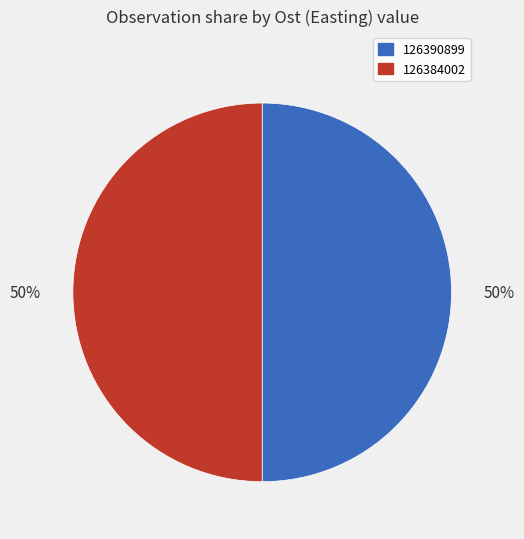

True or false: 126384002 accounts for 50% of the total.

True